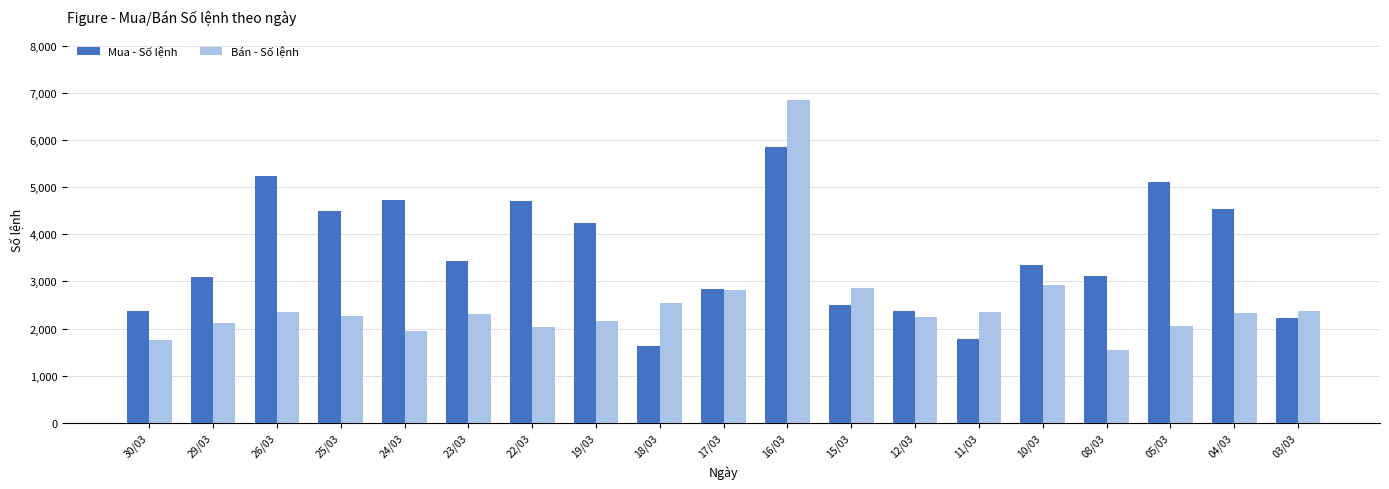

What is the label of the 11th bar from the left?

16/03